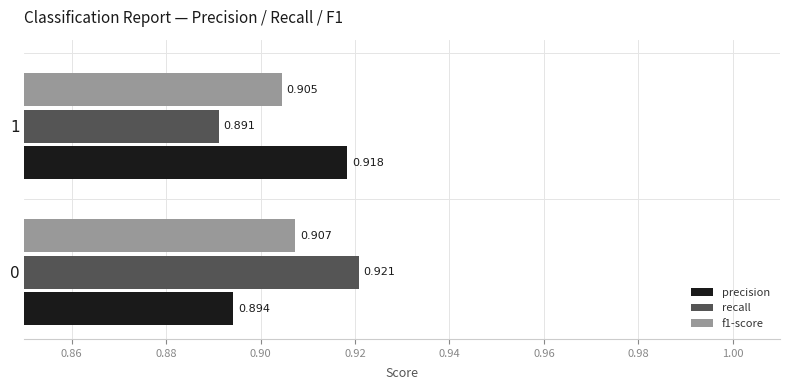

Which series changed the most between 0 and 1?

recall